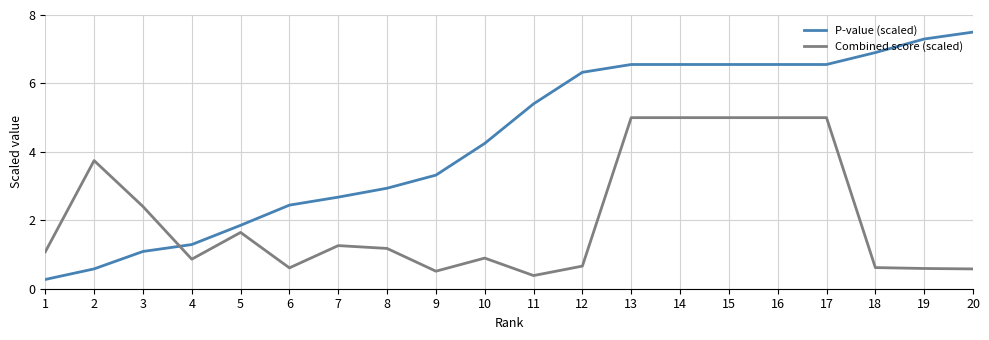

How many intersections are there between P-value (scaled) and Combined score (scaled)?

1